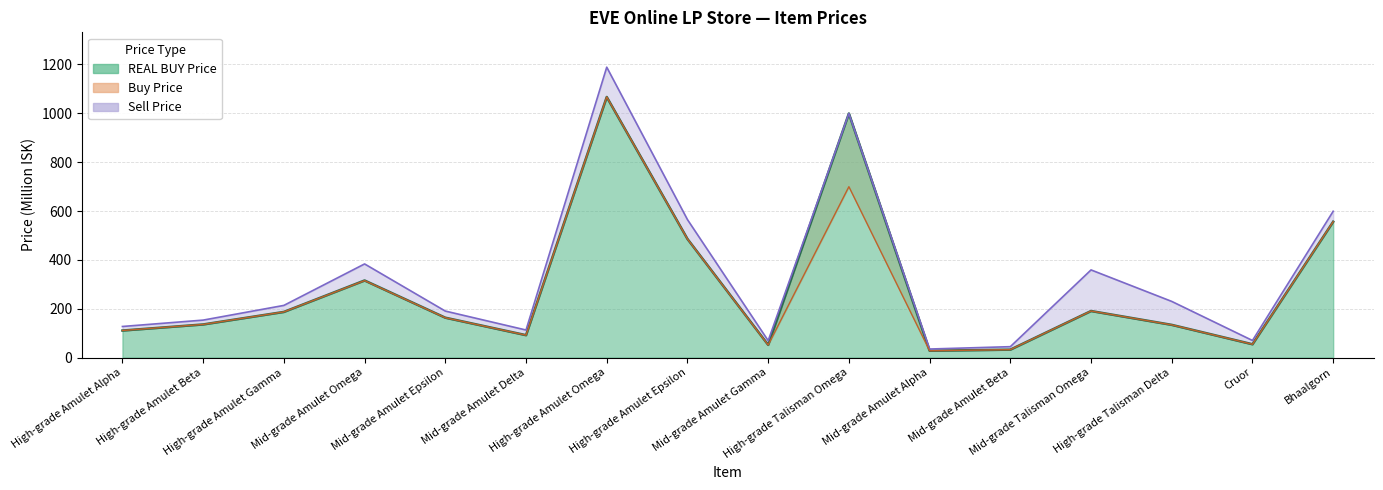

True or false: REAL BUY Price has more than 1 points higher than both neighbors.

True